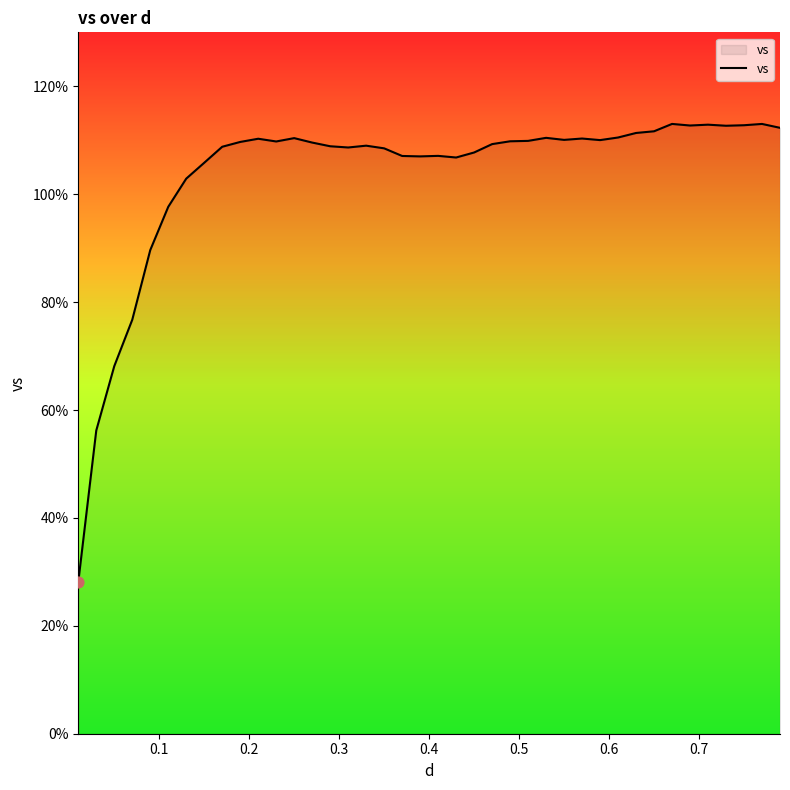

What is the maximum value shown in the chart?

113.0